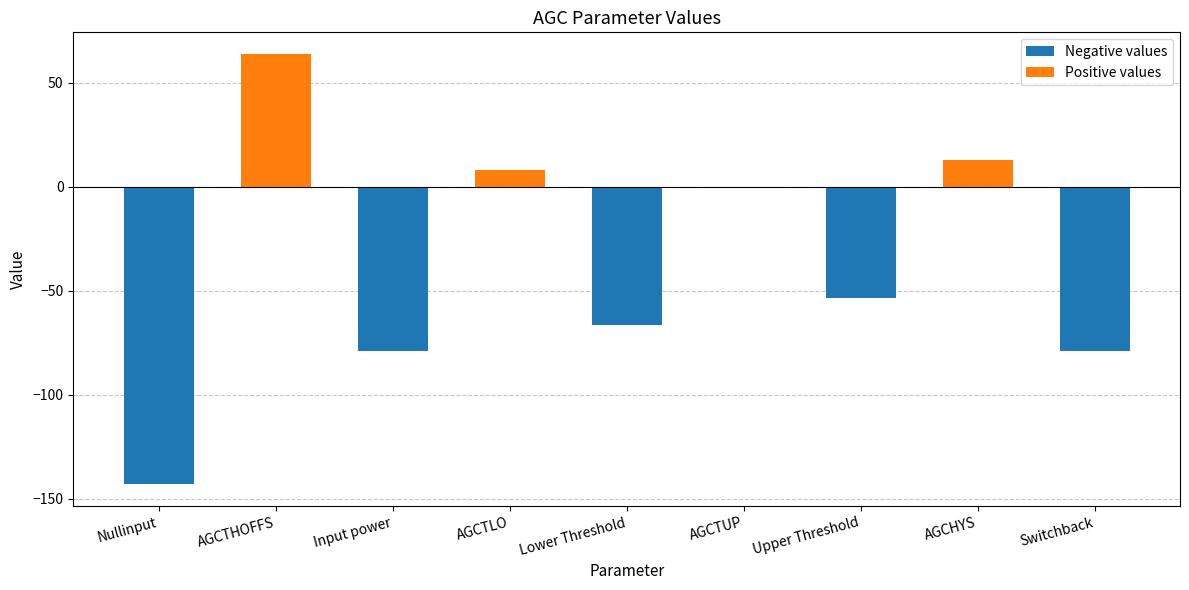

What is the sum of all values?

-336.3